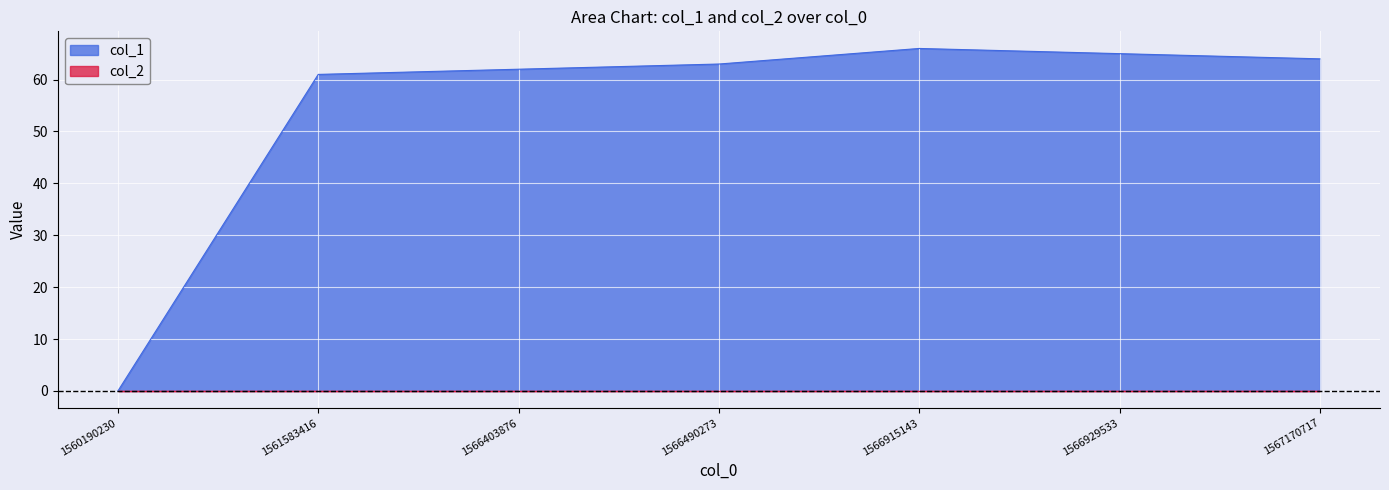

True or false: the data has more than 0 interior local peaks.

True